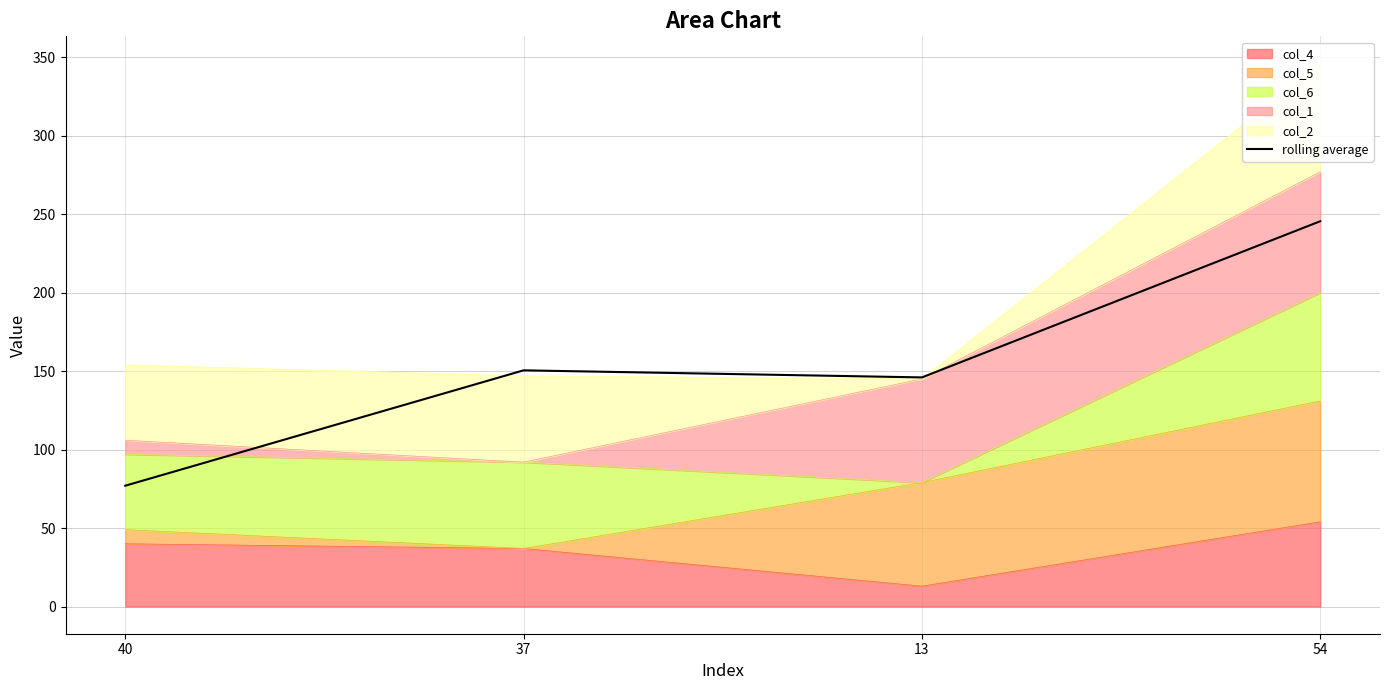

Which category has the highest value across all series?

54